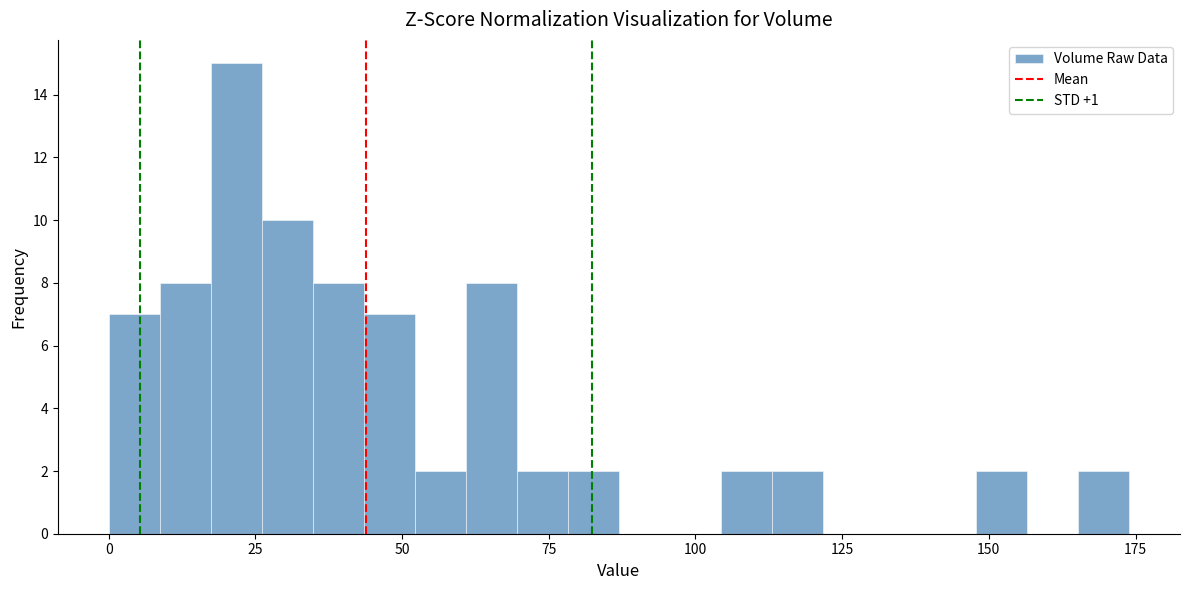

Read against the x-axis, roughly where is the centre of the tallest bar?

20